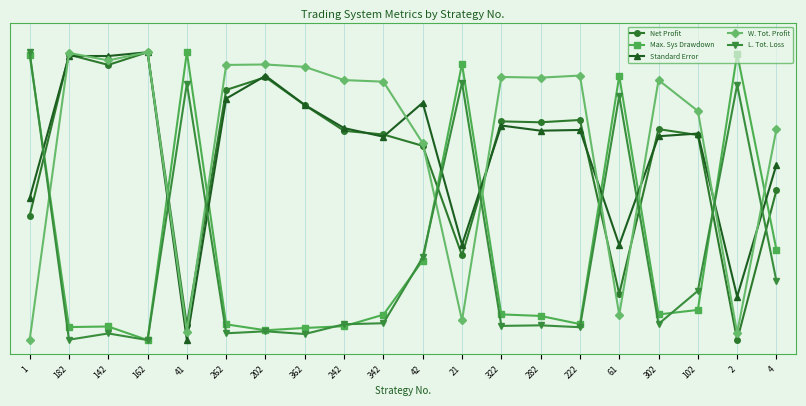

Reading left to right, transcribe all the data shown in this chart.

Net Profit: 1=0.4	182=1.0	142=1.0	162=1.0	41=0.1	262=0.9	202=0.9	362=0.8	242=0.7	342=0.7	42=0.7	21=0.3	322=0.8	282=0.8	222=0.8	61=0.2	302=0.7	102=0.7	2=0.0	4=0.5
Max. Sys Drawdown: 1=1.0	182=0.0	142=0.0	162=0.0	41=1.0	262=0.1	202=0.0	362=0.0	242=0.0	342=0.1	42=0.3	21=1.0	322=0.1	282=0.1	222=0.1	61=0.9	302=0.1	102=0.1	2=1.0	4=0.3
Standard Error: 1=0.5	182=1.0	142=1.0	162=1.0	41=0.0	262=0.8	202=0.9	362=0.8	242=0.7	342=0.7	42=0.8	21=0.3	322=0.7	282=0.7	222=0.7	61=0.3	302=0.7	102=0.7	2=0.2	4=0.6
W. Tot. Profit: 1=0.0	182=1.0	142=1.0	162=1.0	41=0.0	262=1.0	202=1.0	362=0.9	242=0.9	342=0.9	42=0.7	21=0.1	322=0.9	282=0.9	222=0.9	61=0.1	302=0.9	102=0.8	2=0.0	4=0.7
L. Tot. Loss: 1=1.0	182=0.0	142=0.0	162=0.0	41=0.9	262=0.0	202=0.0	362=0.0	242=0.1	342=0.1	42=0.3	21=0.9	322=0.0	282=0.1	222=0.0	61=0.8	302=0.1	102=0.2	2=0.9	4=0.2